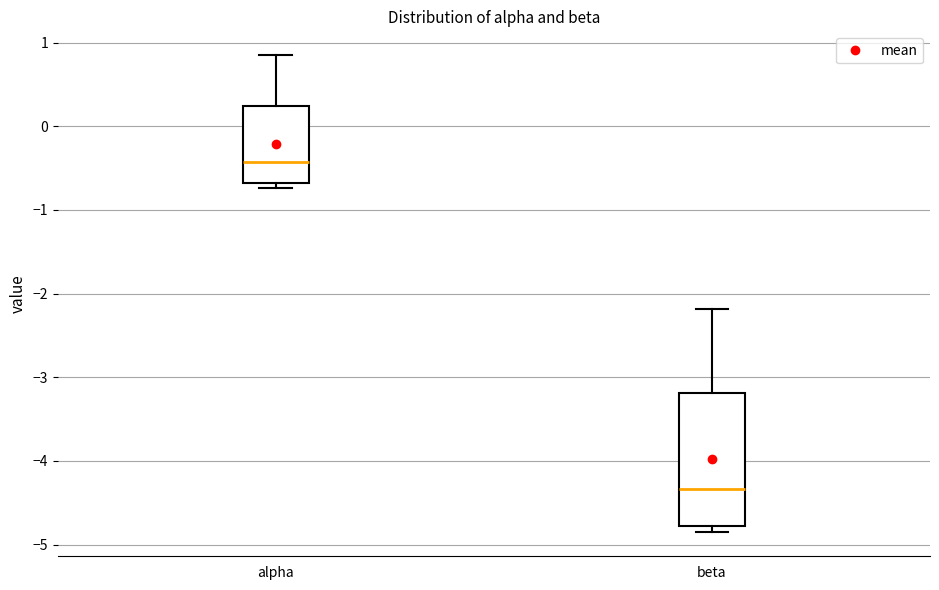

Reading left to right, transcribe this box plot: for each box, give where its median line is, the range the box spans, and where its two whiskers end, as read against the y-axis. The values are not printed on the chart, so give them approximately, as read against the axis.

alpha: median -0.4, box -0.7 to 0.2, whiskers -0.7 (just below the box's lower edge) to 0.9
beta: median -4.3, box -4.8 to -3.2, whiskers -4.9 to -2.2